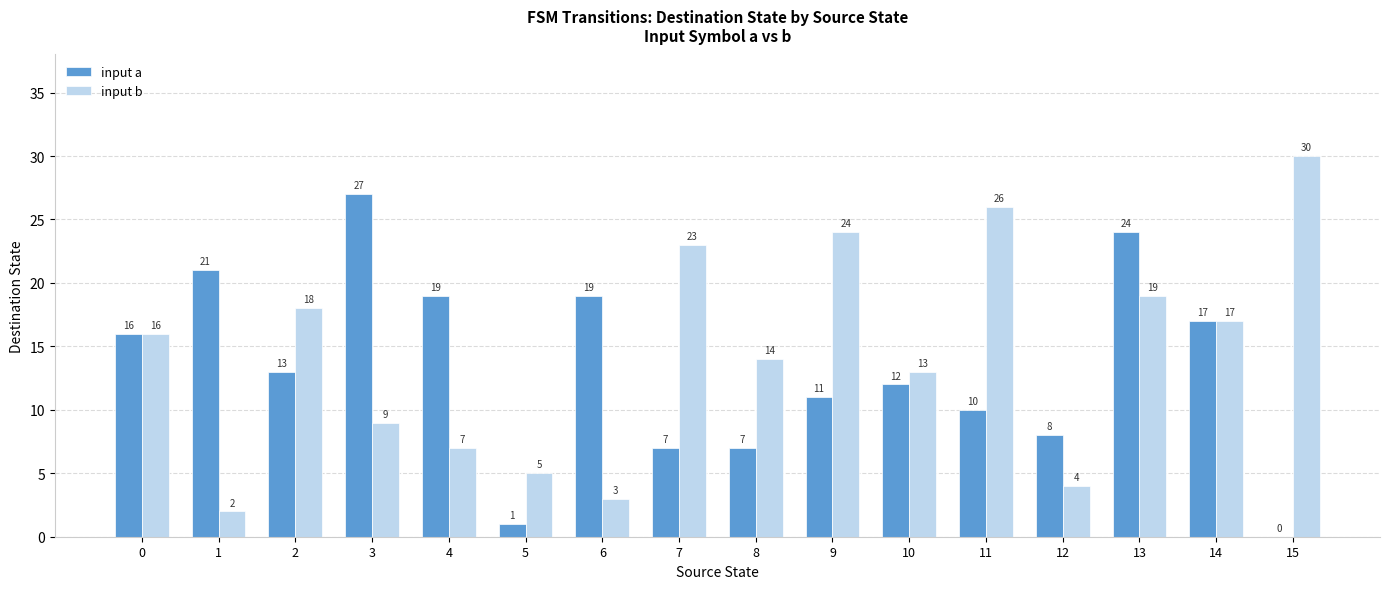

Reading right to left, what are all the values shown in this chart?

input a: 15=0	14=17	13=24	12=8	11=10	10=12	9=11	8=7	7=7	6=19	5=1	4=19	3=27	2=13	1=21	0=16
input b: 15=30	14=17	13=19	12=4	11=26	10=13	9=24	8=14	7=23	6=3	5=5	4=7	3=9	2=18	1=2	0=16